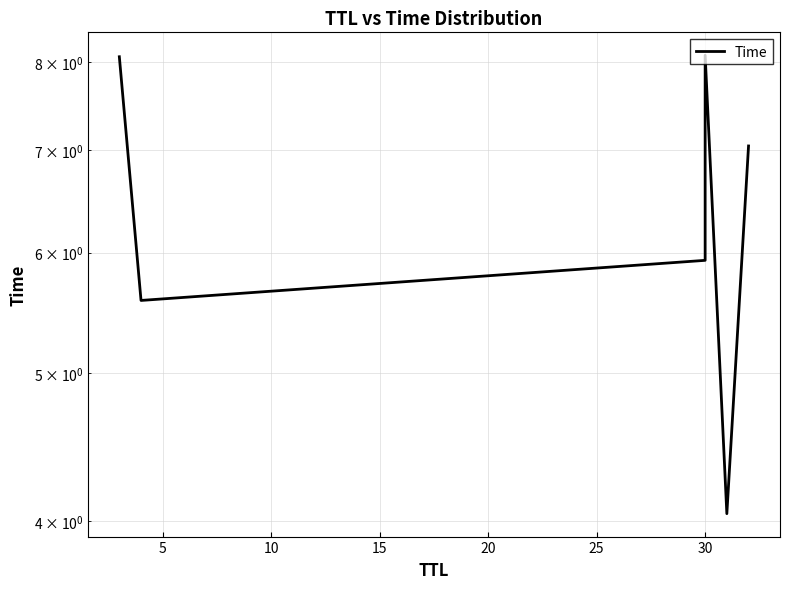

True or false: the data has more than 2 interior local peaks.

False